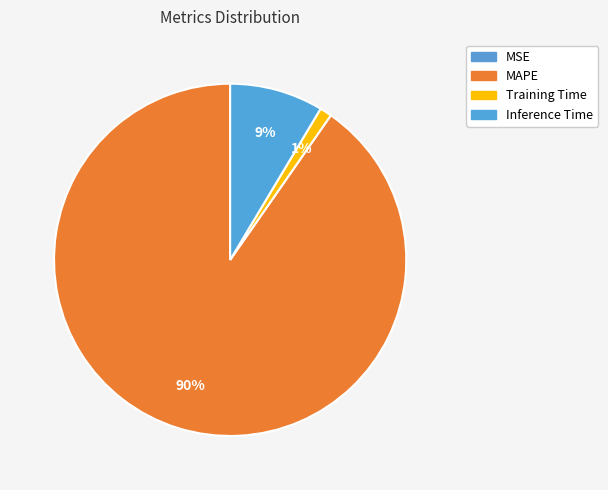

Rank the categories by value from lowest to highest.

MSE, Training Time, Inference Time, MAPE